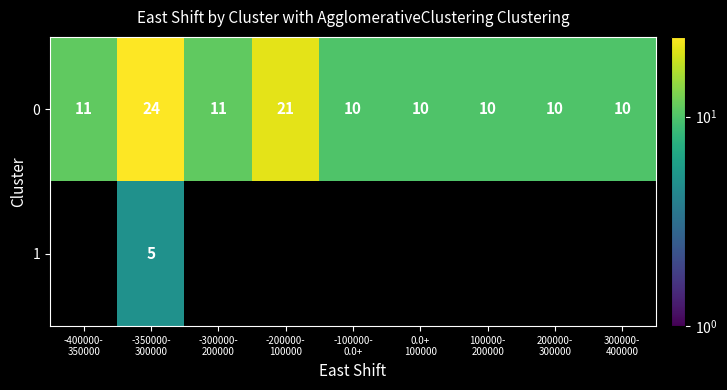

What is the sum of all 0 values?

117